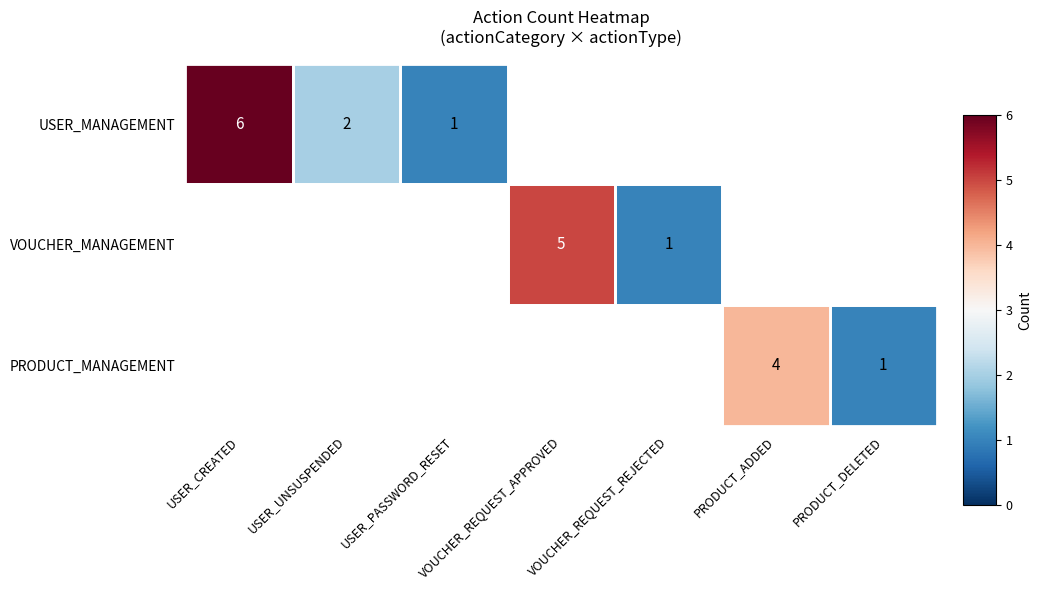

True or false: USER_MANAGEMENT has a value of 10 at USER_CREATED.

False